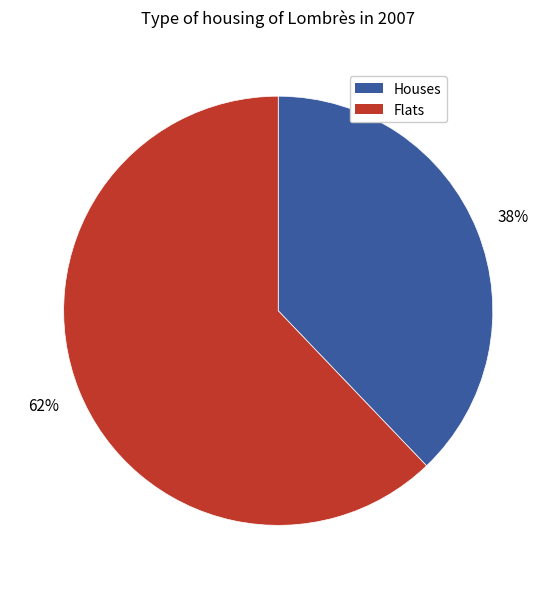

Approximately how many times larger is the value at Flats compared to Houses?

1.6